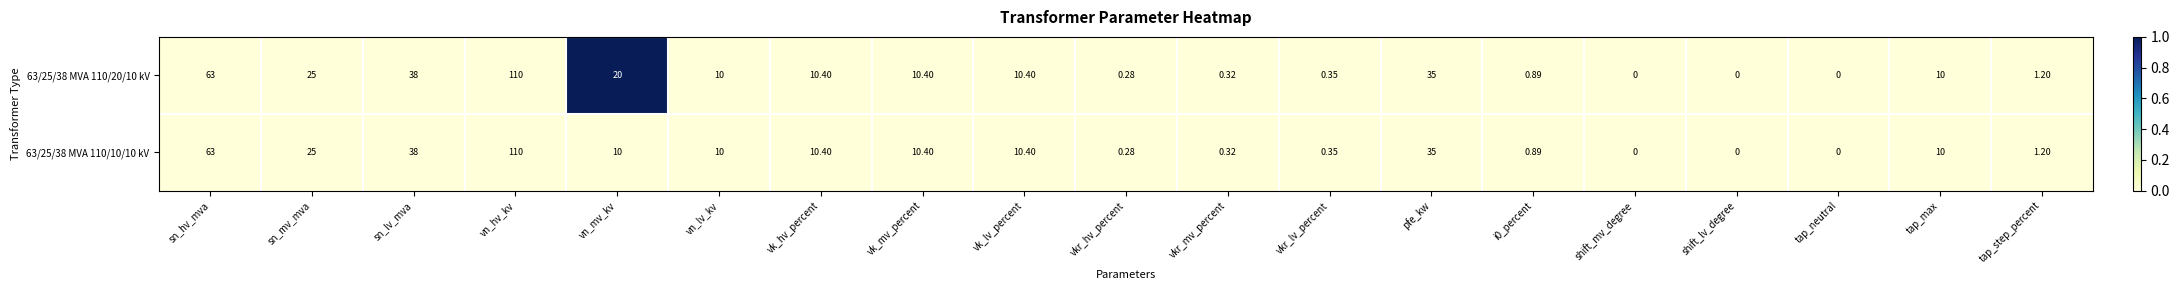

Is the value of 63/25/38 MVA 110/20/10 kV at sn_mv_mva greater than the value of 63/25/38 MVA 110/10/10 kV at vkr_lv_percent?

Yes